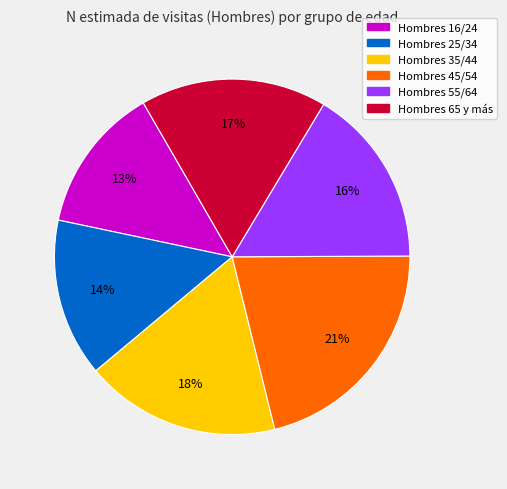

Does any single category account for the majority?

No